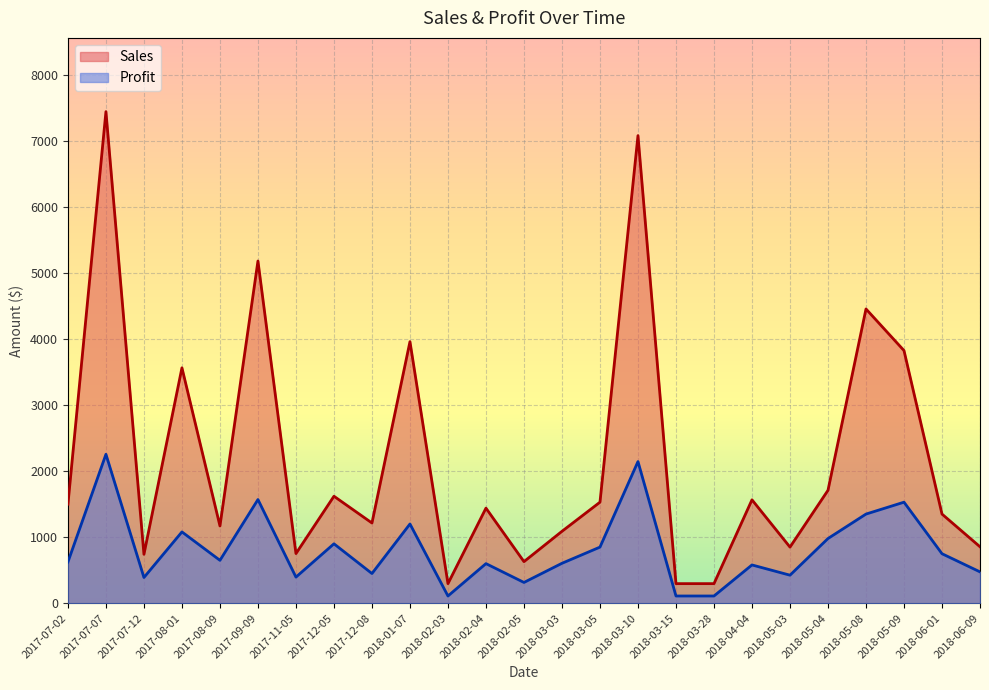

How many interior local peaks does the Profit series have?

9